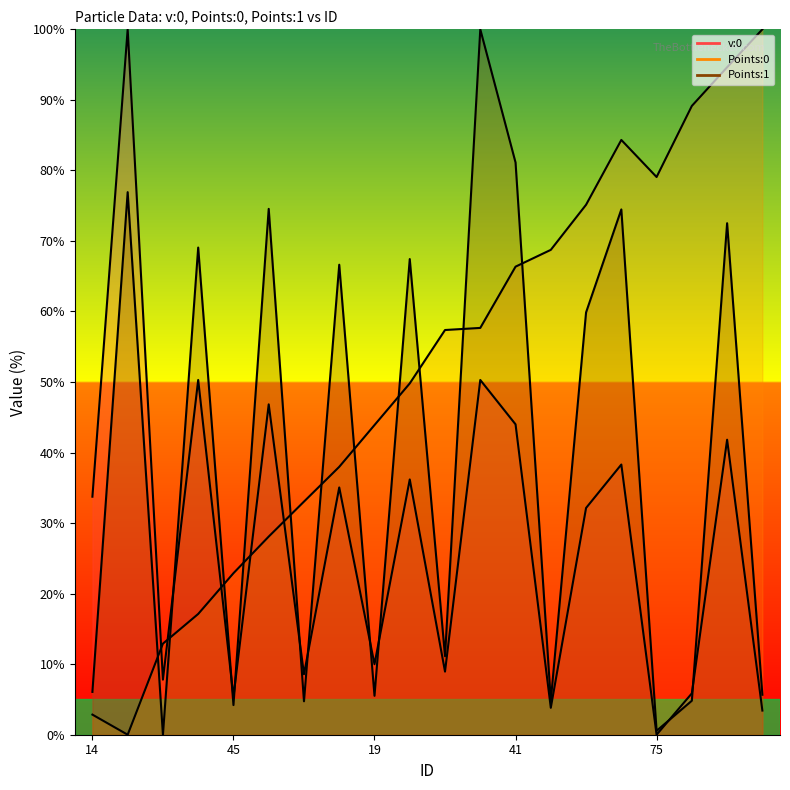

Is the value of Points:1 at 41 greater than the value of v:0 at 33?

No